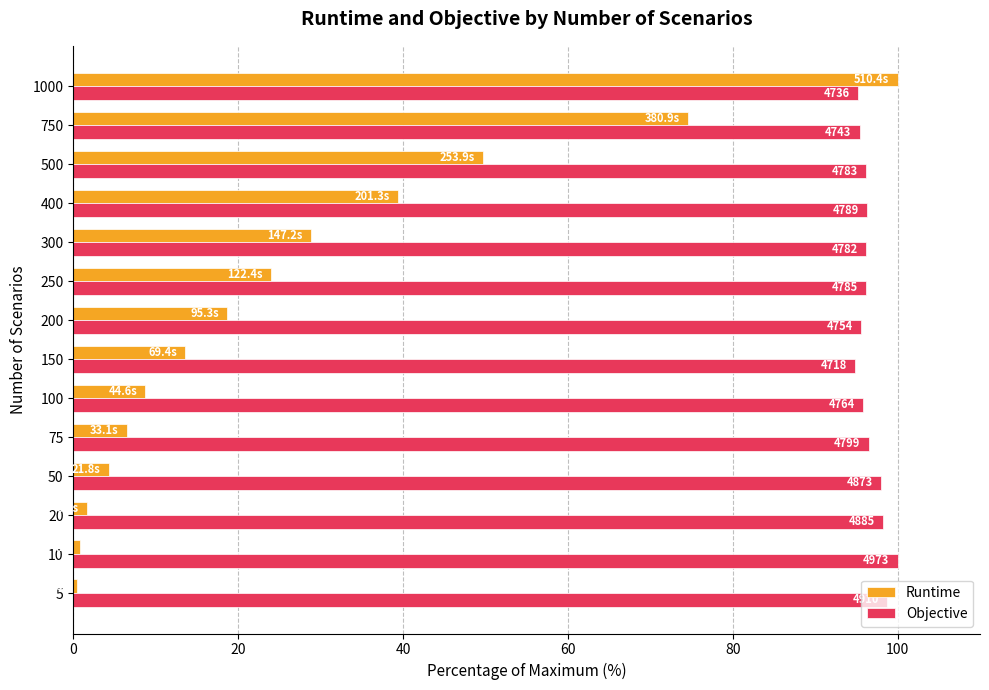

What are all the series names shown in the legend?

Runtime, Objective